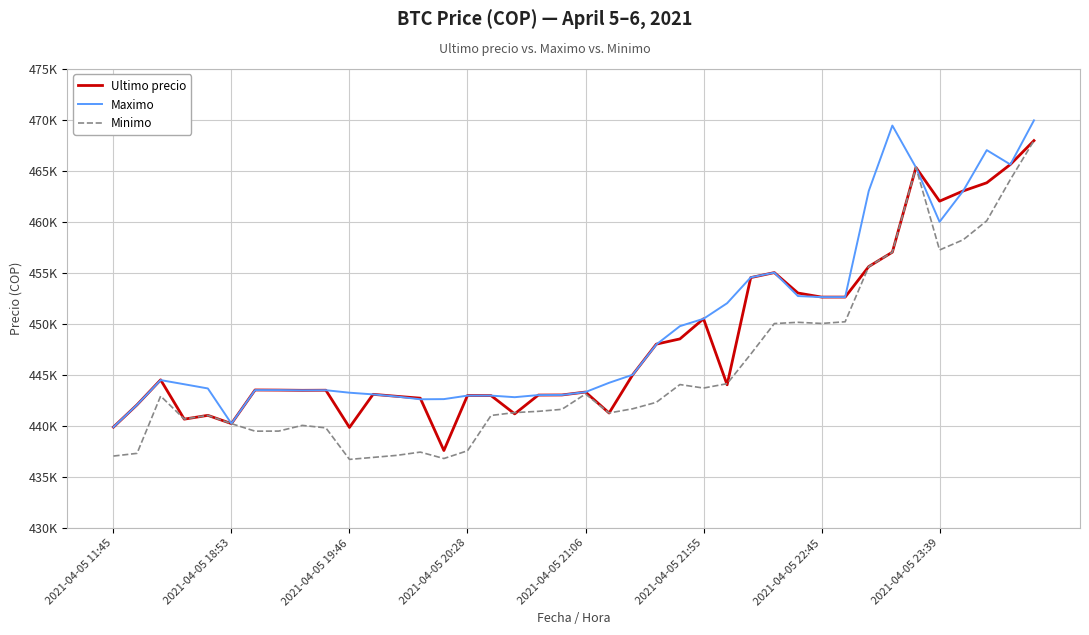

Reading right to left, extract all data points from this chart.

Ultimo precio: 467932	465595	463801	462999	462000	465301	457000	455589	452599	452600	452998	454999	454509	444005	450472	448500	447988	444989	441238	443293	443007	442996	441154	442943	442954	437562	442693	442876	443069	439823	443472	443462	443485	443496	440200	441009	440637	444489	442042	439856
Maximo: 469917	465595	467000	462999	459972	465301	469410	462998	452599	452599	452699	454999	454529	451999	450472	449750	447951	444989	444200	443293	443007	442996	442789	442943	442943	442600	442584	442853	443064	443229	443472	443462	443485	443485	440200	443645	444057	444464	442042	439856
Minimo: 467932	464121	460076	458213	457215	465300	457000	455589	450180	450016	450127	450005	447006	444112	443685	444027	442285	441654	441243	443100	441599	441402	441280	441000	437538	436779	437408	437087	436888	436692	439783	440025	439466	439459	440196	441009	440648	442900	437285	437021